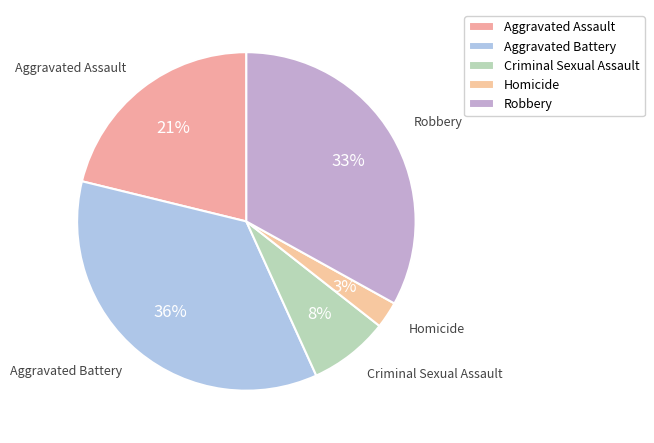

Count the number of slices in the pie.

5